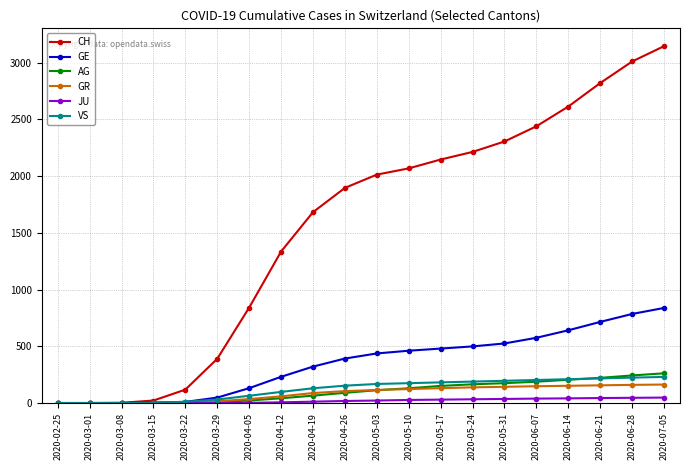

Is the value of CH at 2020-05-31 greater than the value of JU at 2020-04-19?

Yes